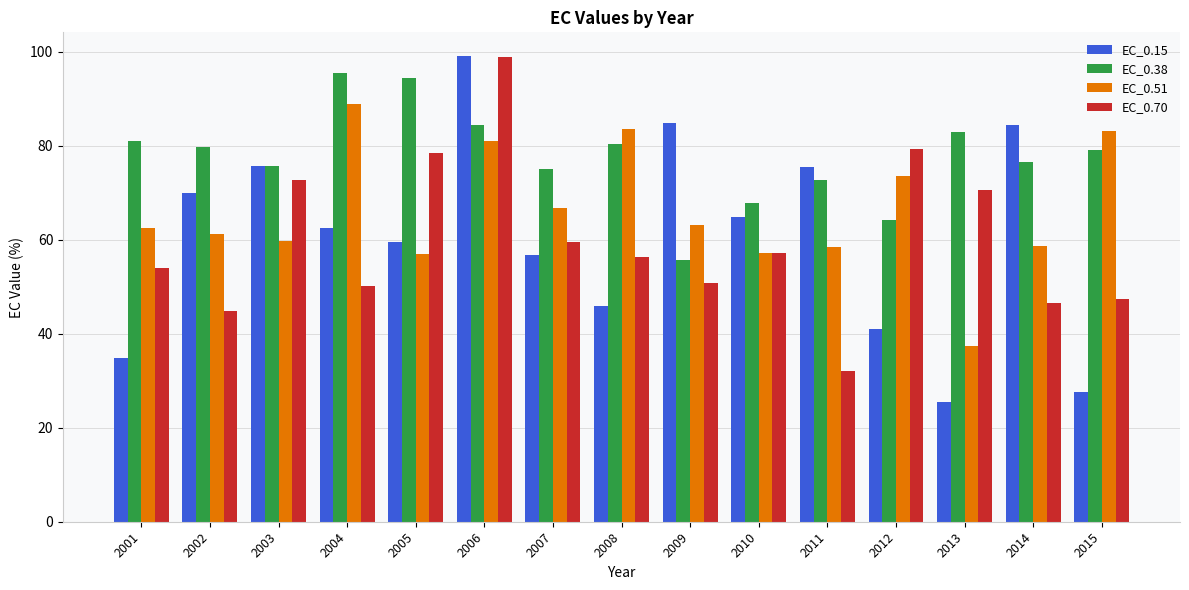

What is the sum of all EC_0.38 values?

1165.5